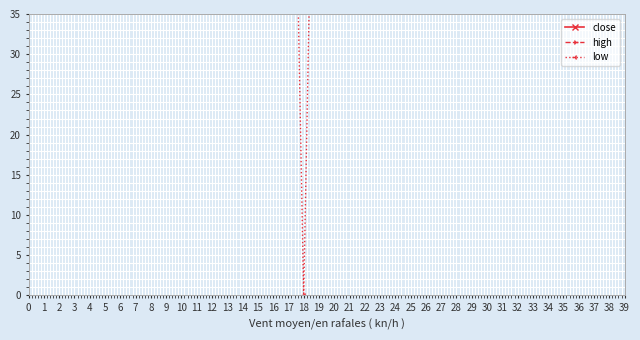

What is the approximate value of high at 24?

100.0